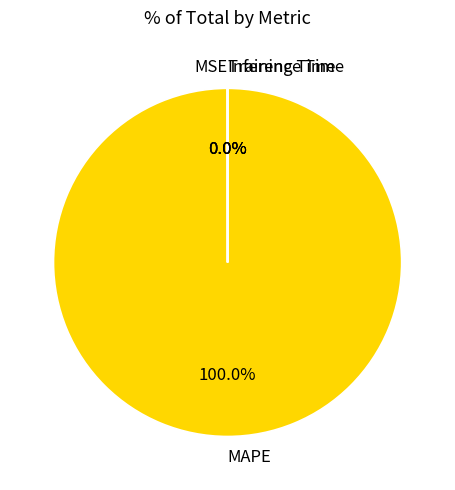

What is the majority slice?

MAPE